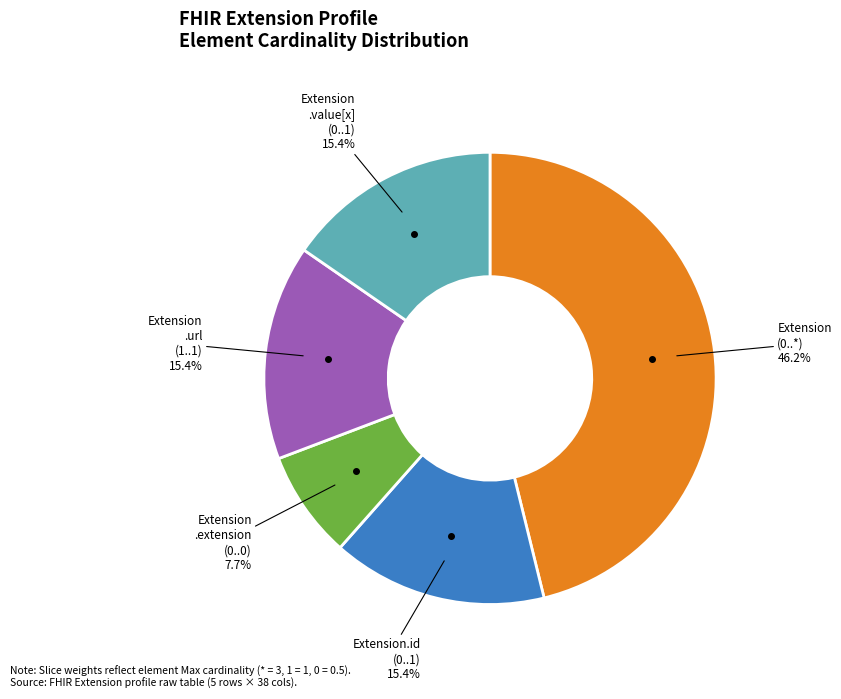

Is there any slice that represents more than half of the pie?

No